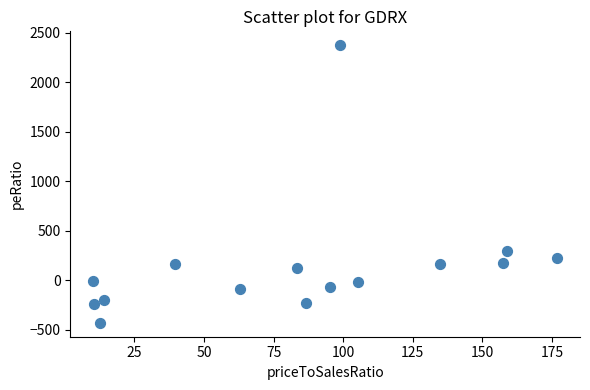

What Y value in the scatter plot is closest to 972?

295.2